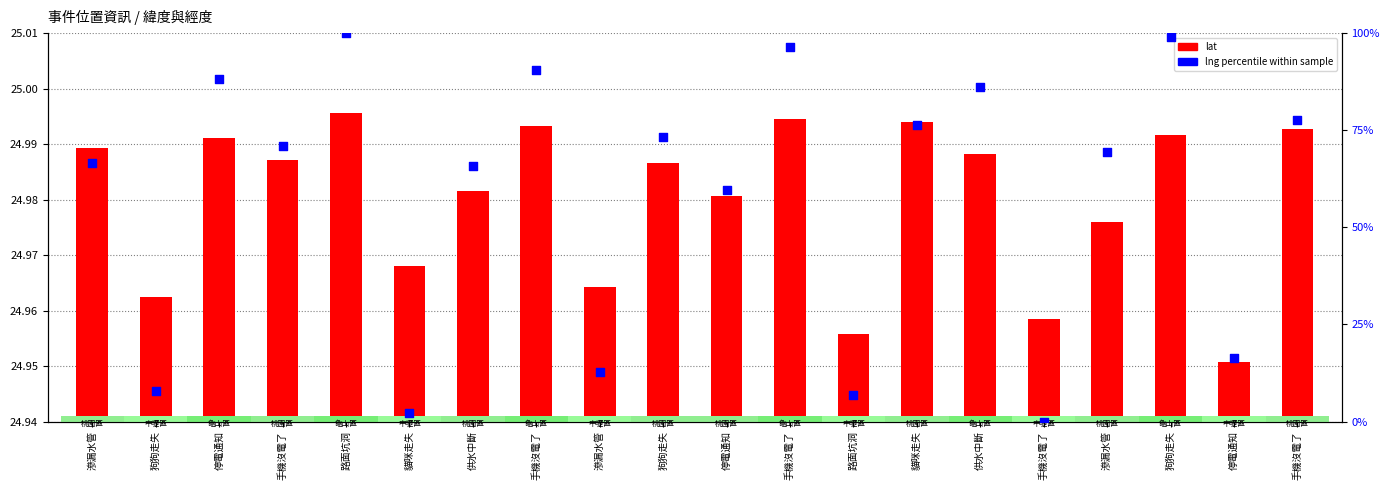

Is the value of lat at 手機沒電了 greater than the value of lng (percentile) at 手機沒電了?

No